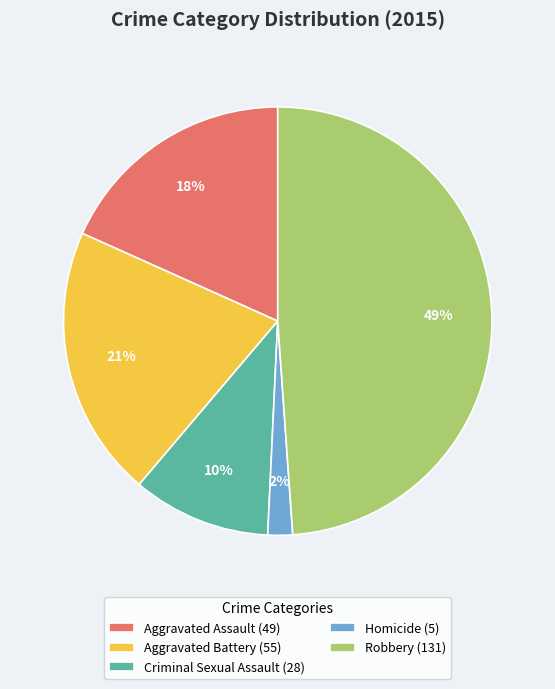

What percentage is the Aggravated Battery slice, to the nearest percent?

21%